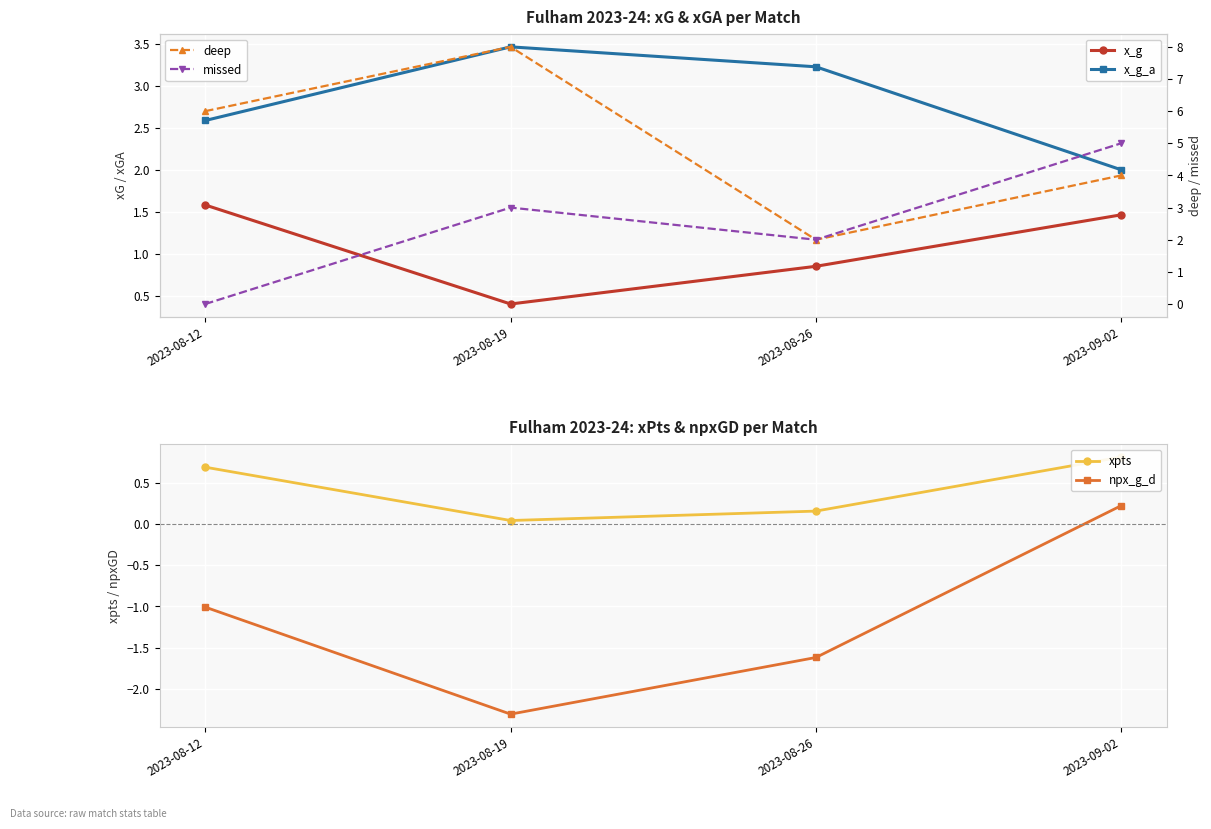

In deep, how many points are lower than both neighbors (excluding endpoints)?

1